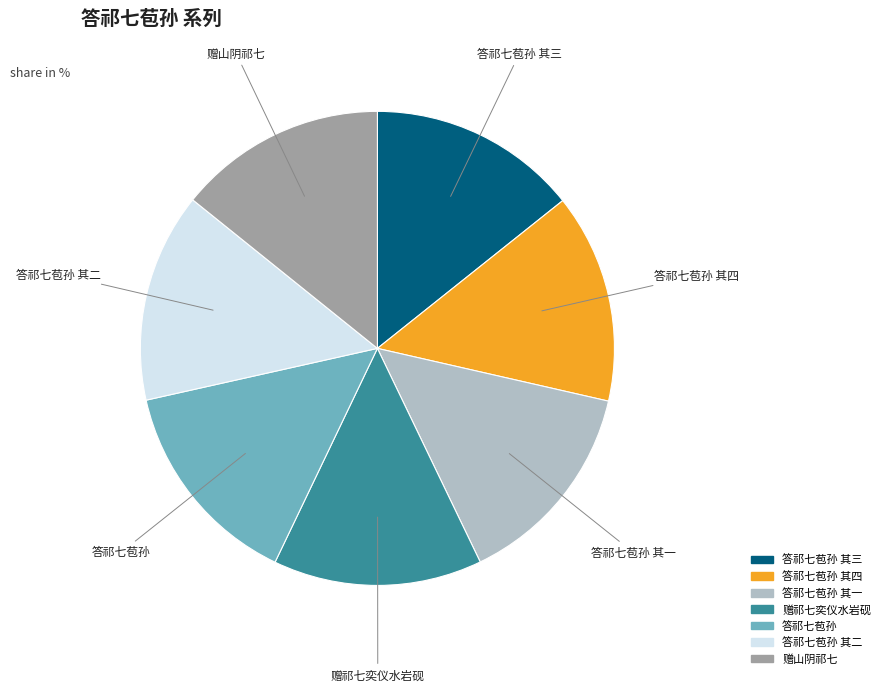

Is there a majority slice in this chart?

No